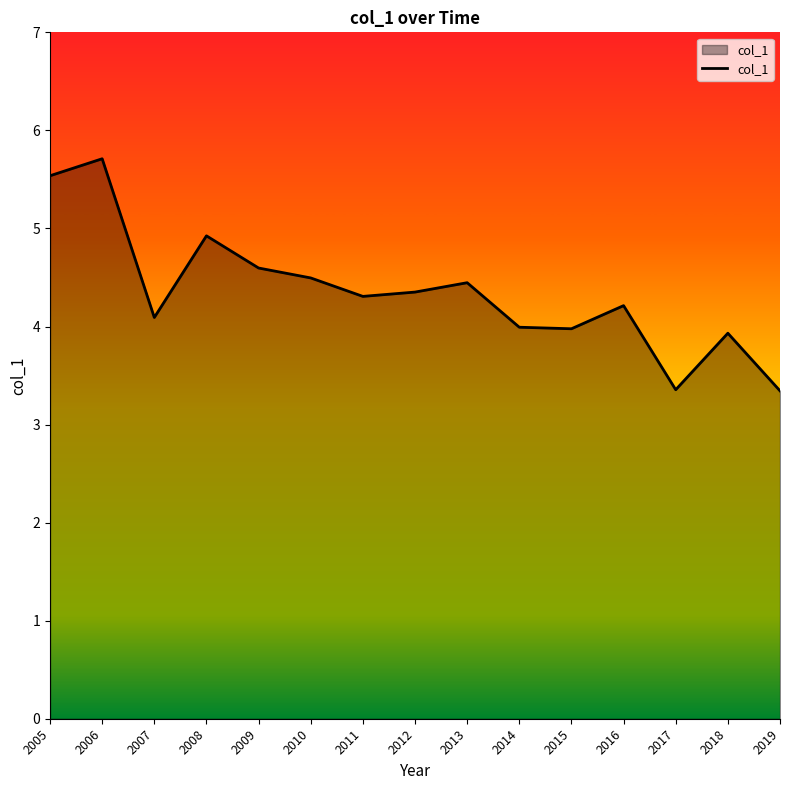

Read the value at 2008.

4.9